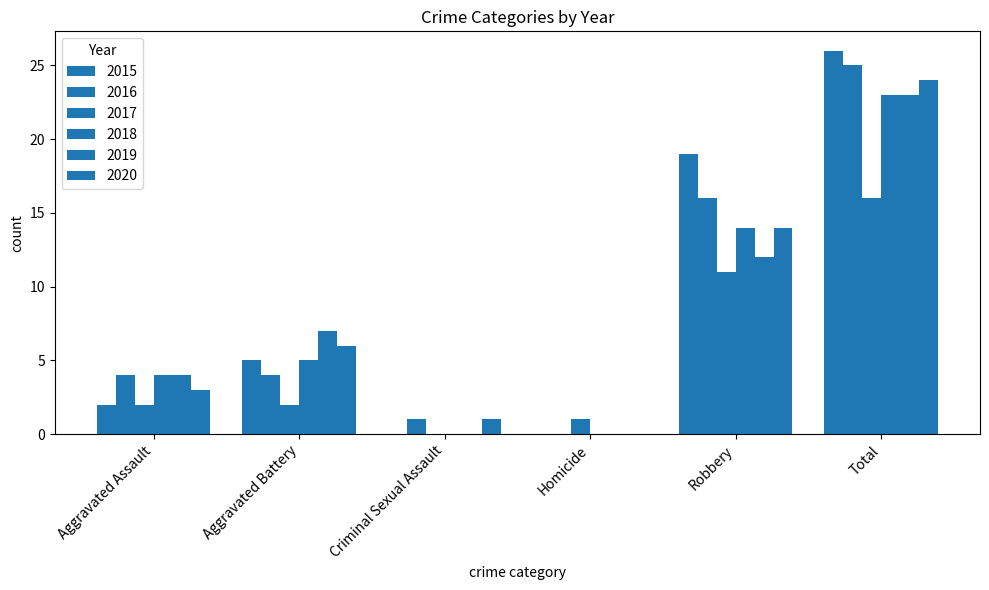

Reading right to left, list all the values displayed in this chart.

2015: Total=26	Robbery=19	Homicide=0	Criminal Sexual Assault=0	Aggravated Battery=5	Aggravated Assault=2
2016: Total=25	Robbery=16	Homicide=0	Criminal Sexual Assault=1	Aggravated Battery=4	Aggravated Assault=4
2017: Total=16	Robbery=11	Homicide=1	Criminal Sexual Assault=0	Aggravated Battery=2	Aggravated Assault=2
2018: Total=23	Robbery=14	Homicide=0	Criminal Sexual Assault=0	Aggravated Battery=5	Aggravated Assault=4
2019: Total=23	Robbery=12	Homicide=0	Criminal Sexual Assault=0	Aggravated Battery=7	Aggravated Assault=4
2020: Total=24	Robbery=14	Homicide=0	Criminal Sexual Assault=1	Aggravated Battery=6	Aggravated Assault=3